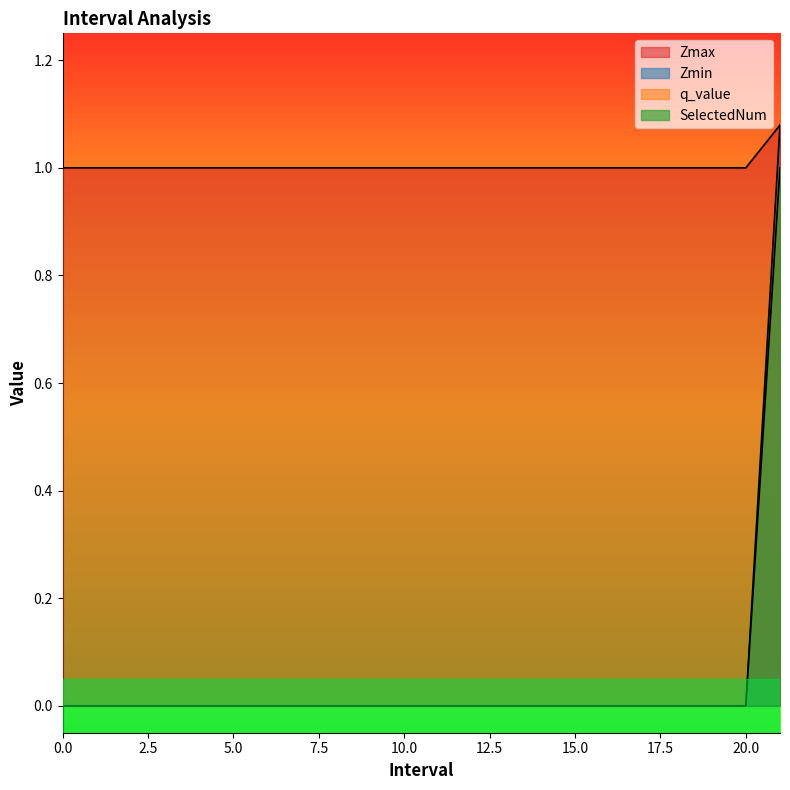

What is the spread (max minus min) of values at 7?

1.0